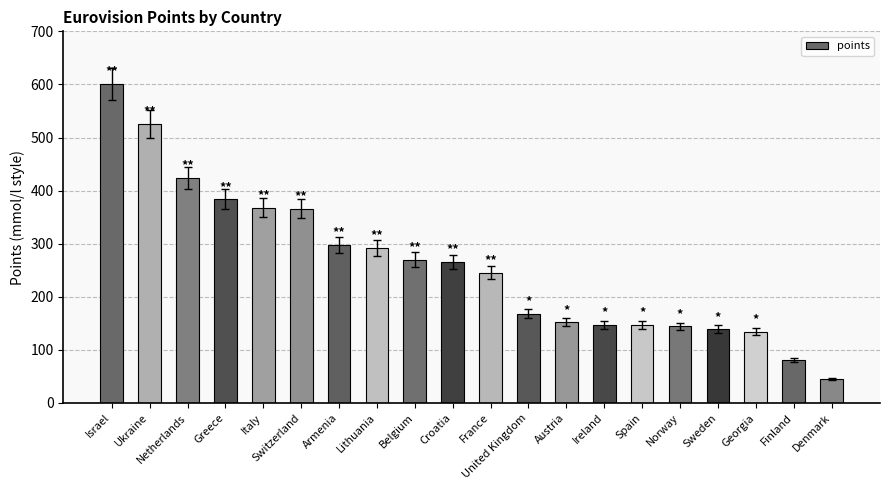

Where does the data first go above 266?

Israel